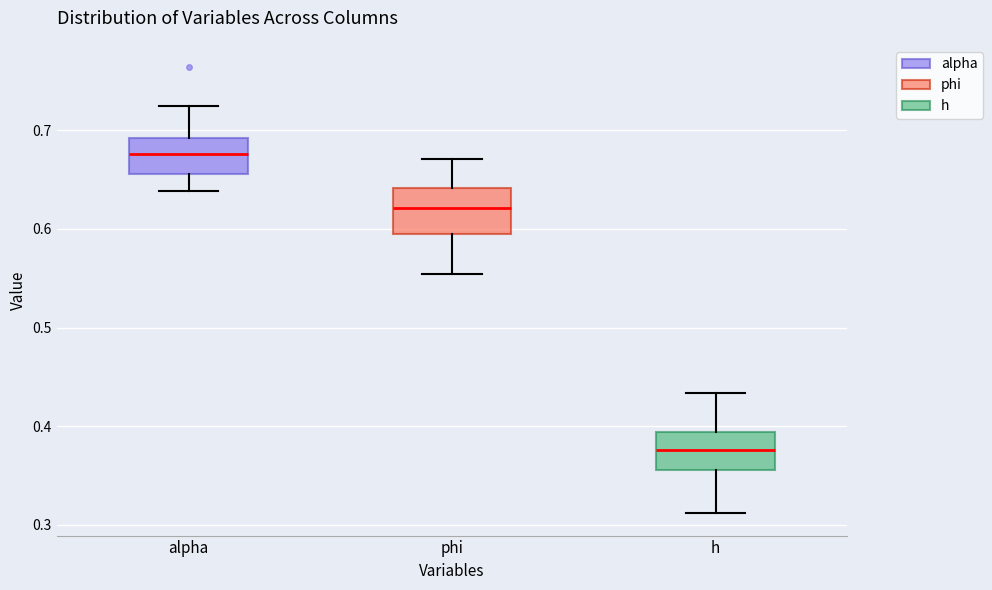

Reading left to right, transcribe this box plot: for each box, give where its median line is, the range the box spans, and where its two whiskers end, as read against the y-axis. The values are not printed on the chart, so give them approximately, as read against the axis.

alpha: median 0.68, box 0.66 to 0.69, whiskers 0.64 to 0.72
phi: median 0.62, box 0.59 to 0.64, whiskers 0.55 to 0.67
h: median 0.38, box 0.36 to 0.39, whiskers 0.31 to 0.43